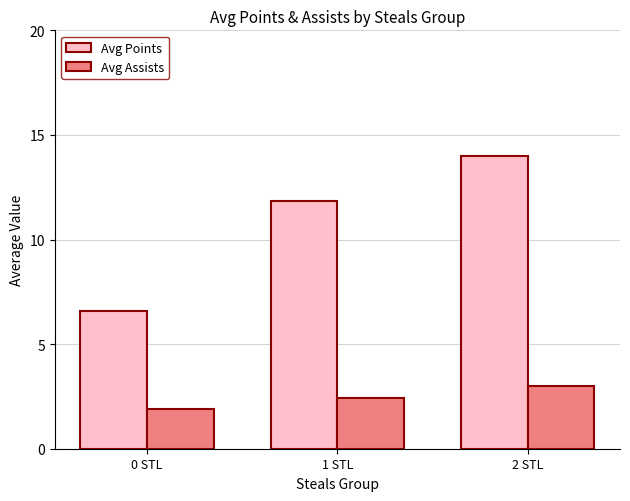

Rank the series by their maximum value, from highest to lowest.

Avg Points, Avg Assists